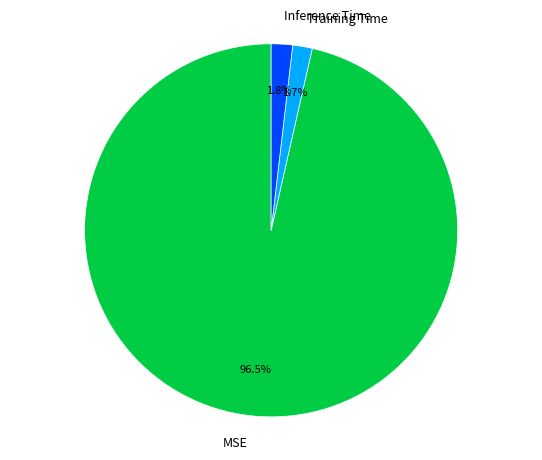

Which has a higher value, Inference Time or MSE?

MSE